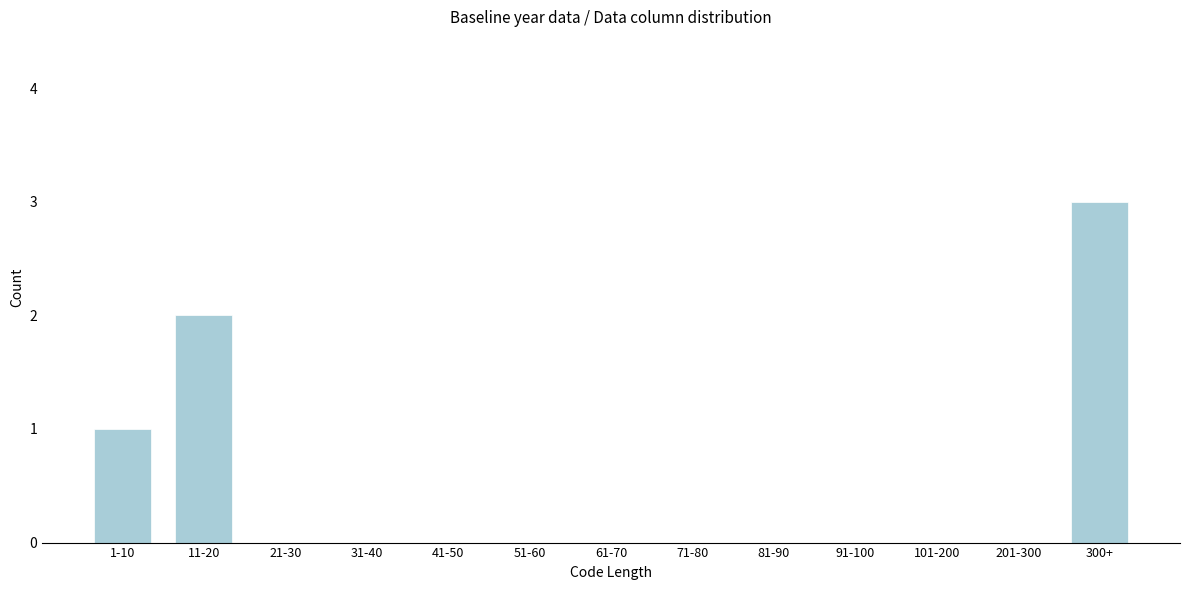

Reading left to right, extract all data points from this chart.

1-10=1	11-20=2	21-30=0	31-40=0	41-50=0	51-60=0	61-70=0	71-80=0	81-90=0	91-100=0	101-200=0	201-300=0	300+=3